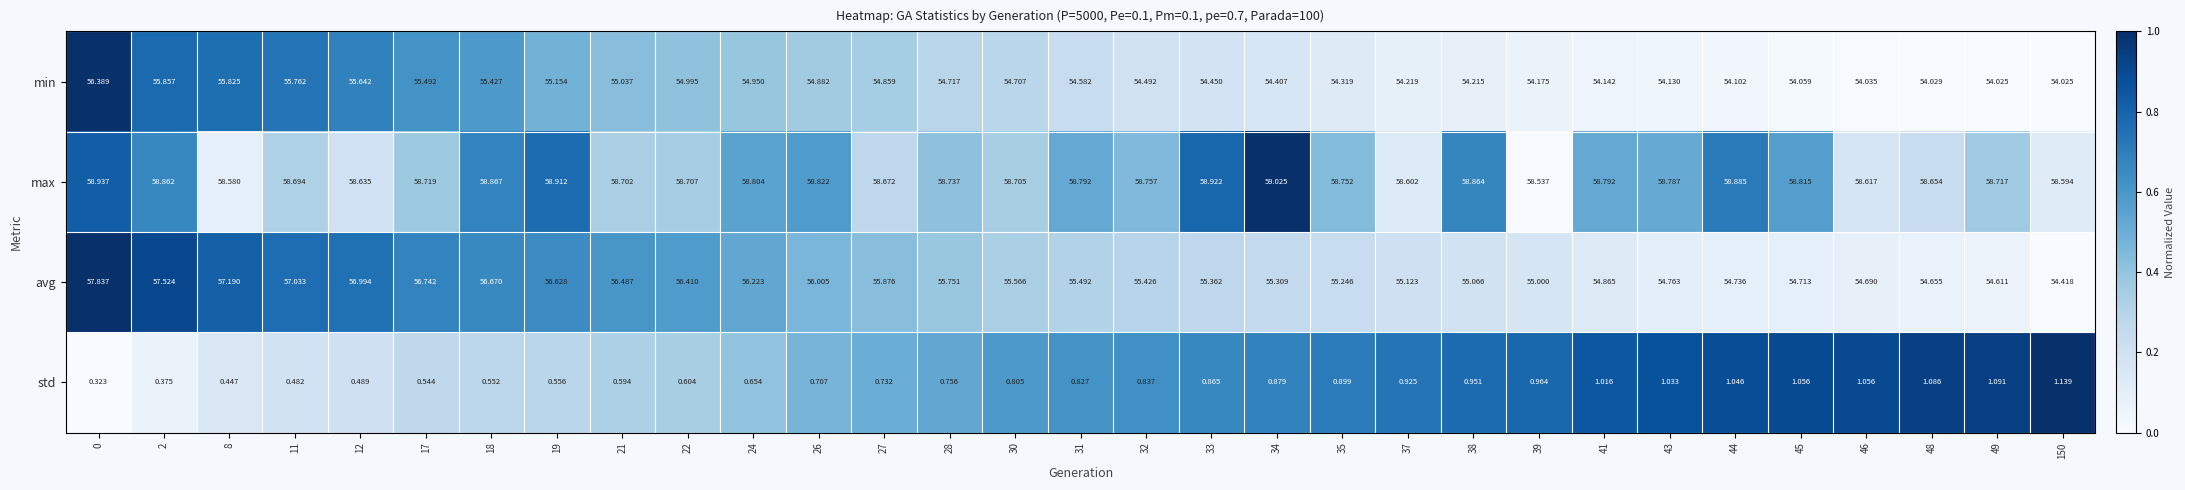

Rank the series at 24 from highest to lowest value.

max, avg, min, std